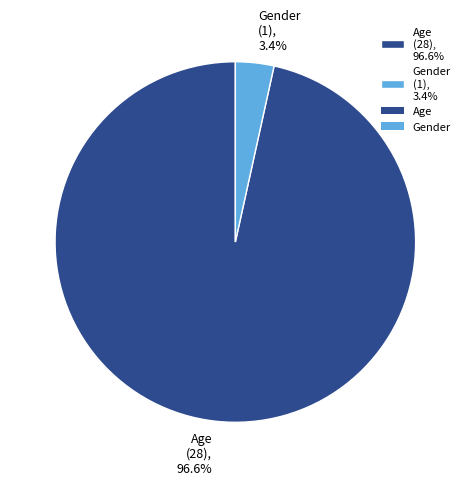

Does Gender account for over 50% of the chart?

No